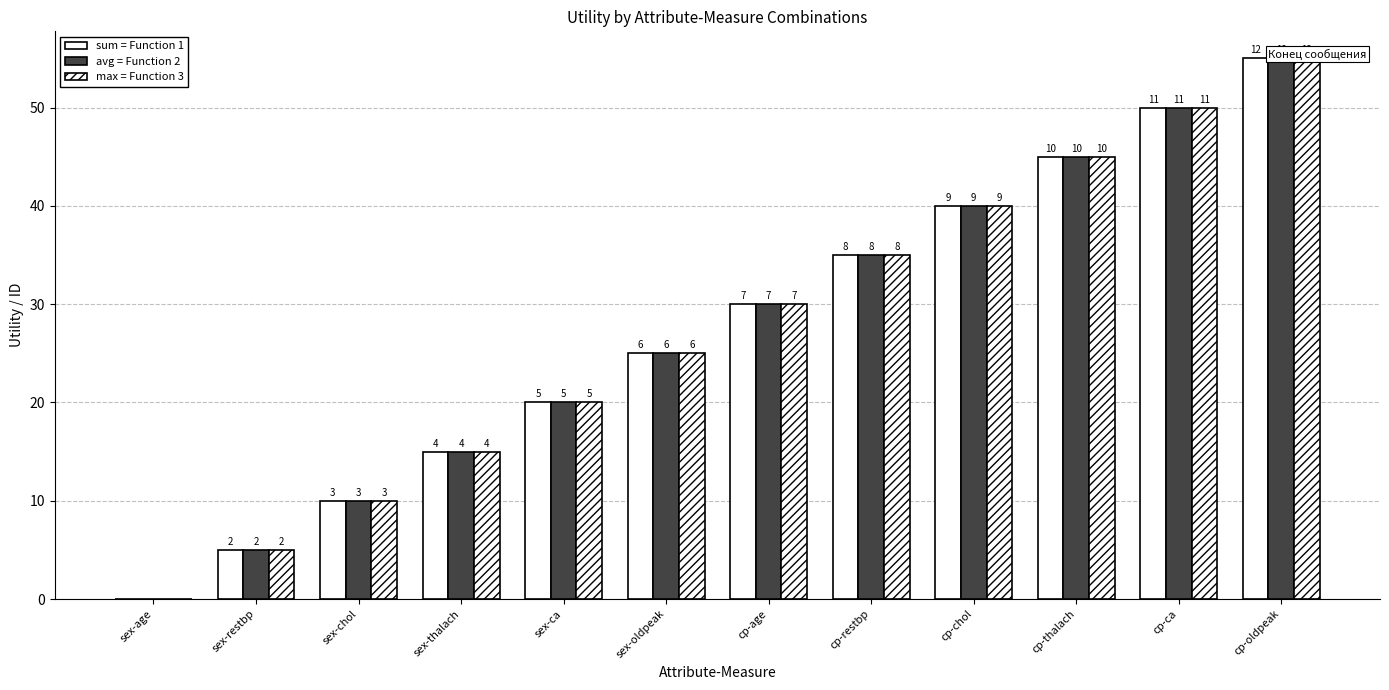

Rank the series by their maximum value, from highest to lowest.

sum = Function 1, avg = Function 2, max = Function 3